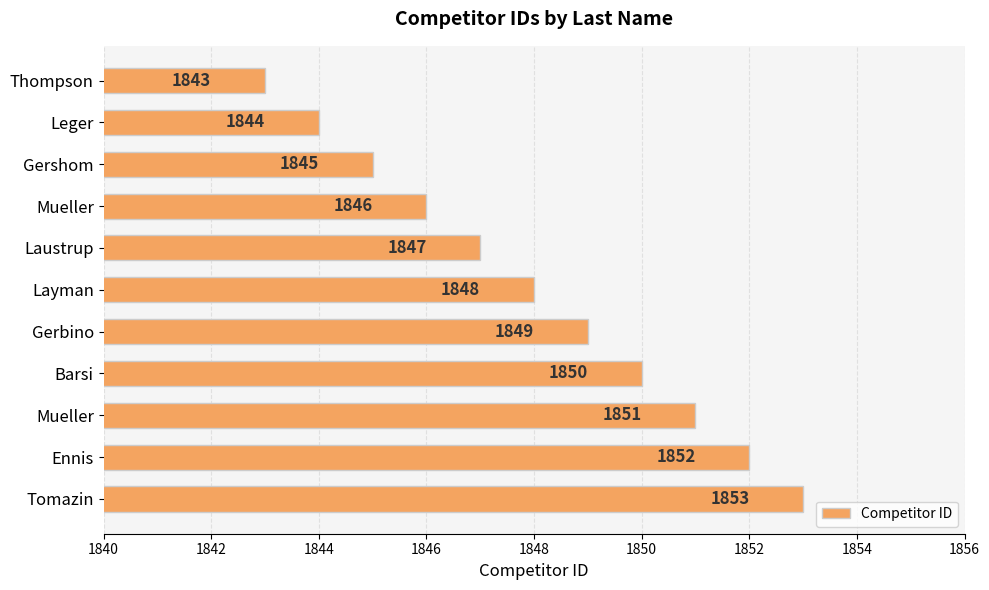

At which category does the chart reach its peak across all series?

Tomazin